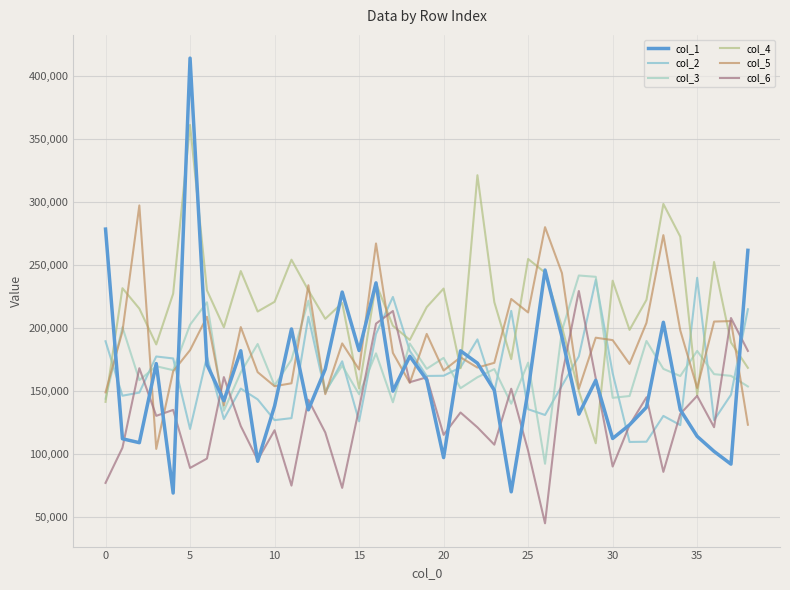

What is the maximum value shown in the chart?

414282